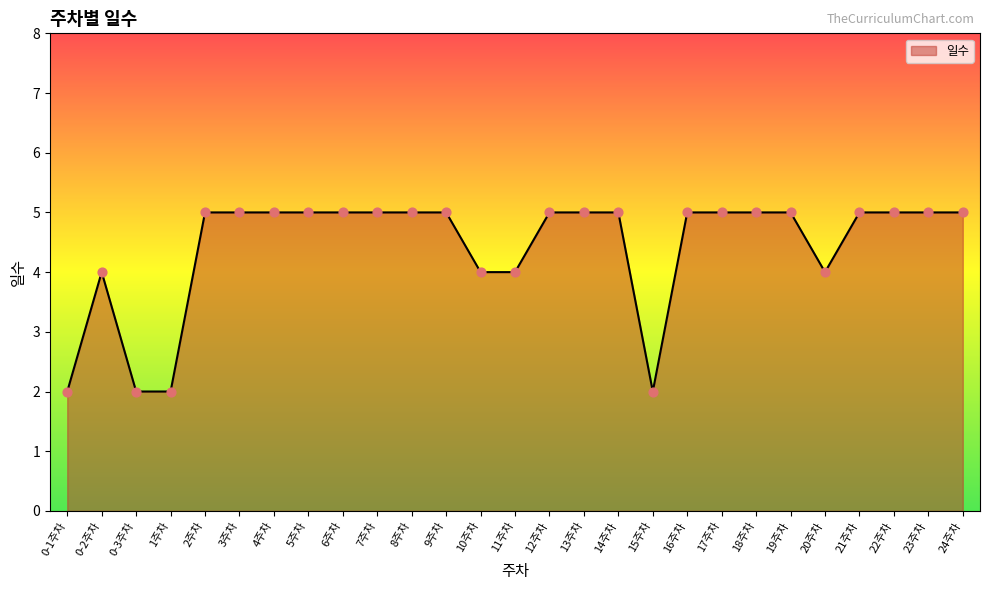

What is the change in value from 15주차 to 22주차?

+3